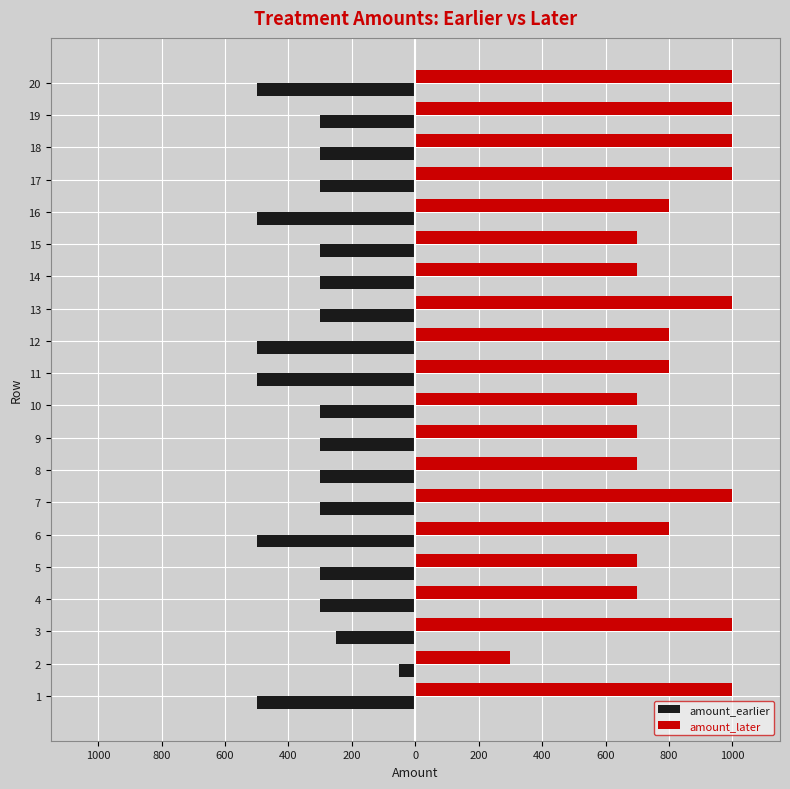

What are all the series names shown in the legend?

amount_earlier, amount_later